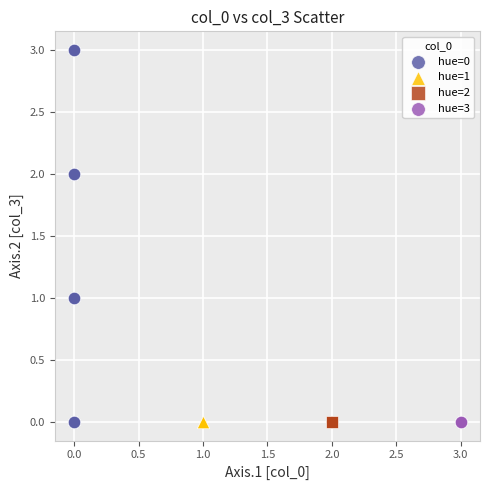

Which series contains the highest Y value?

hue=0